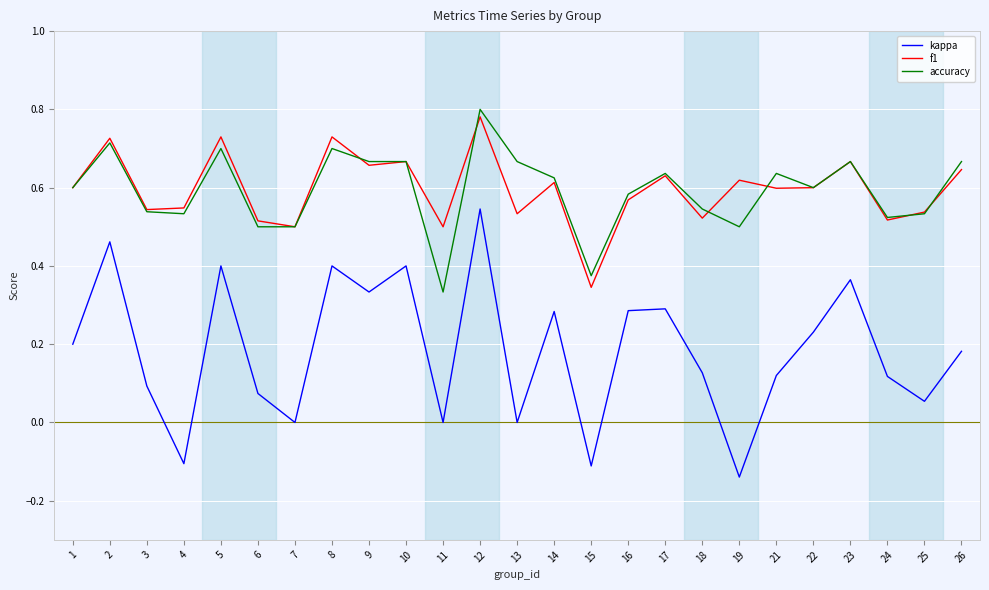

What are all the series names shown in the legend?

kappa, f1, accuracy